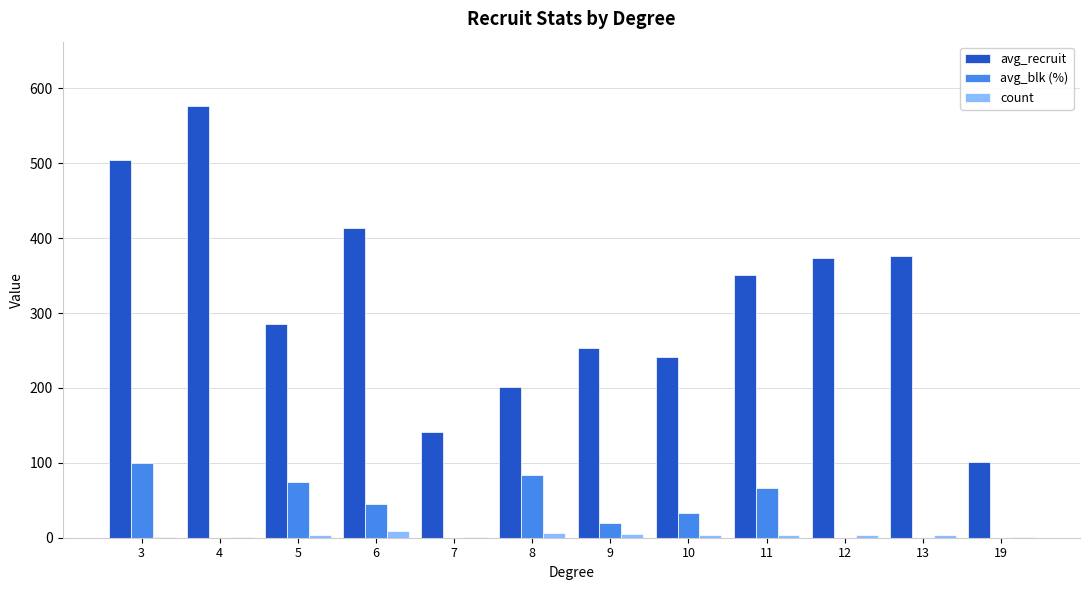

Count the number of categories in the chart.

12